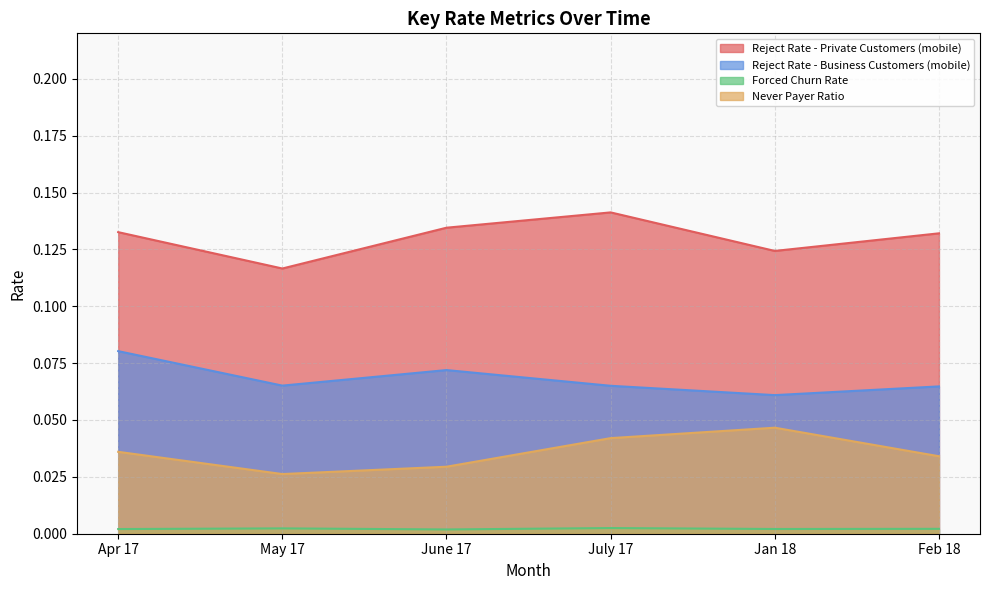

At how many categories does at least one series exceed 0?

6